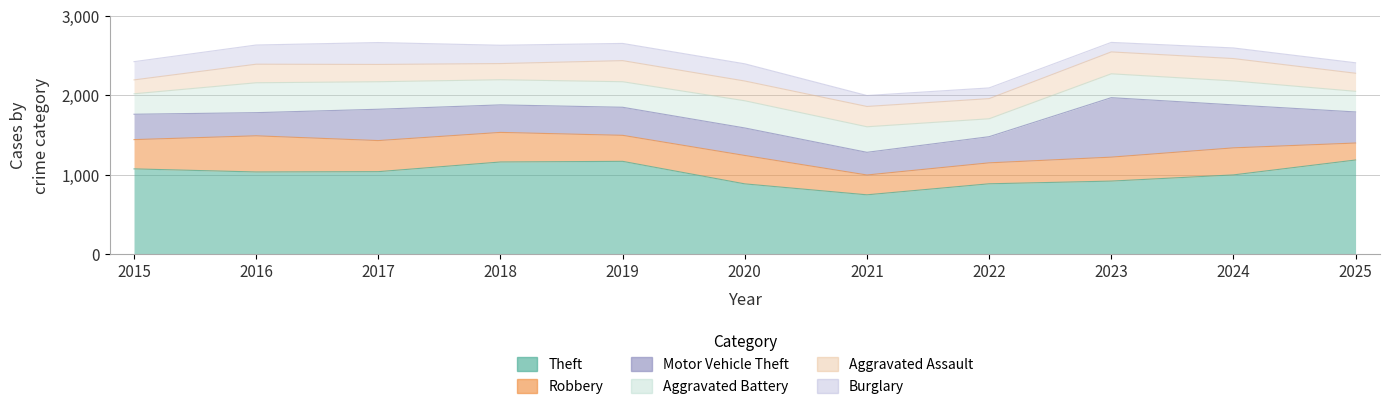

True or false: Burglary and Theft cross at least once.

False